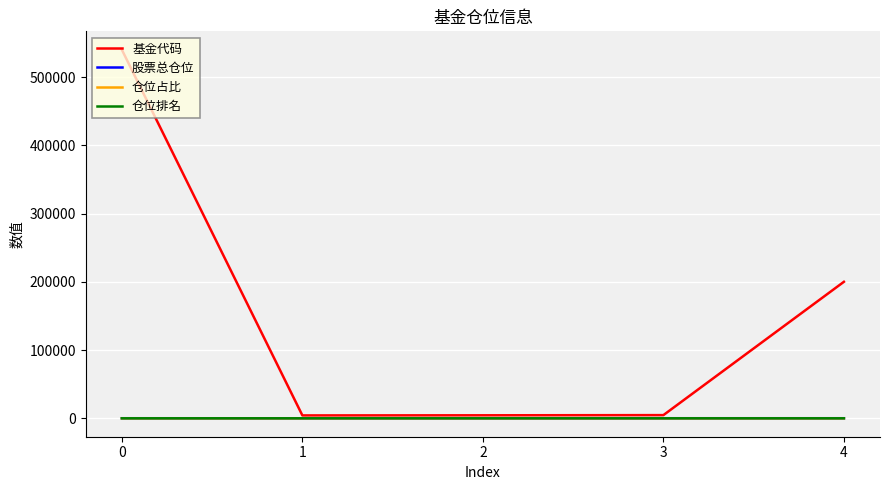

The value of 基金代码 at 0 is 842989.8. True or false?

False